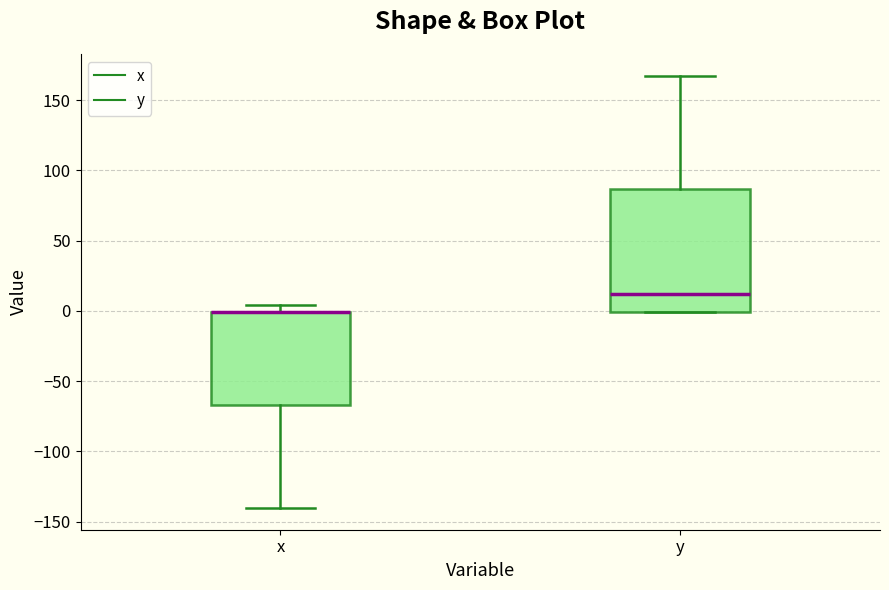

Comparing the boxes themselves (not the whiskers), which one is the tallest?

y